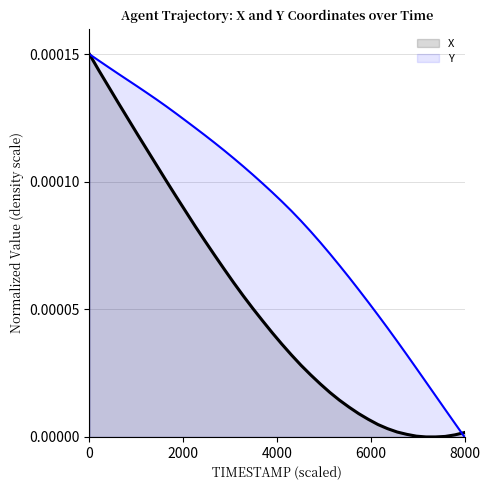

Which series has the largest total across all categories?

Y